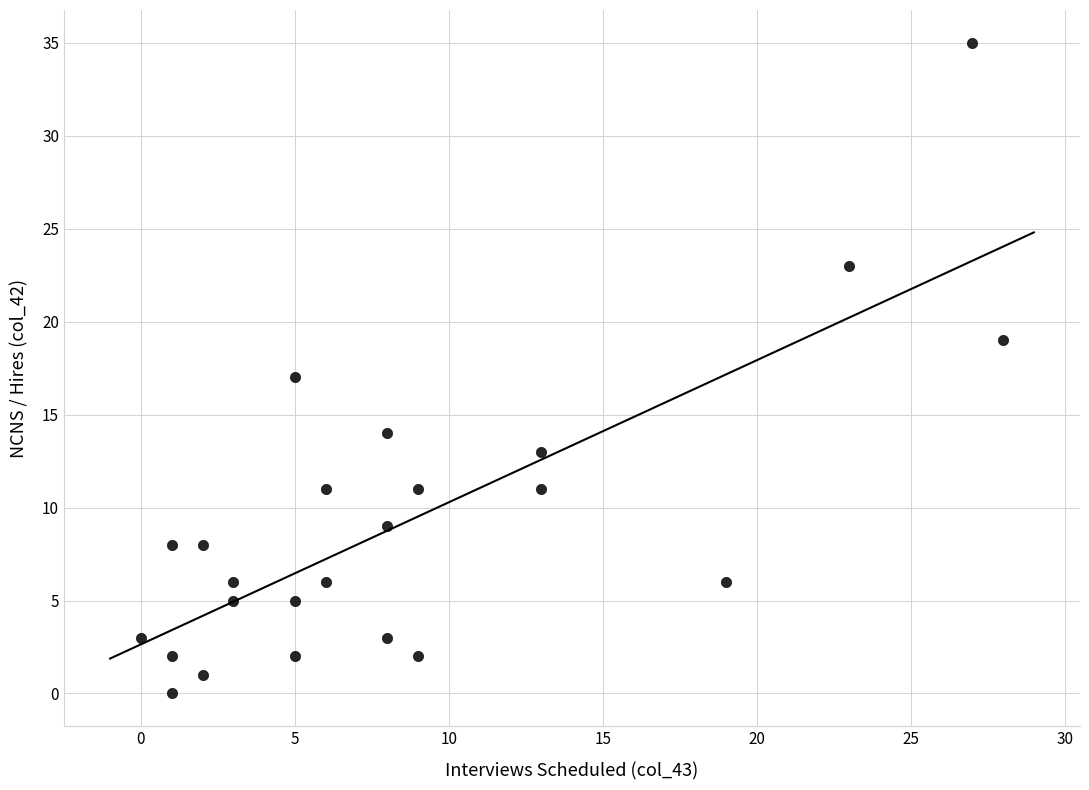

What is the range of X values (max minus min)?

28